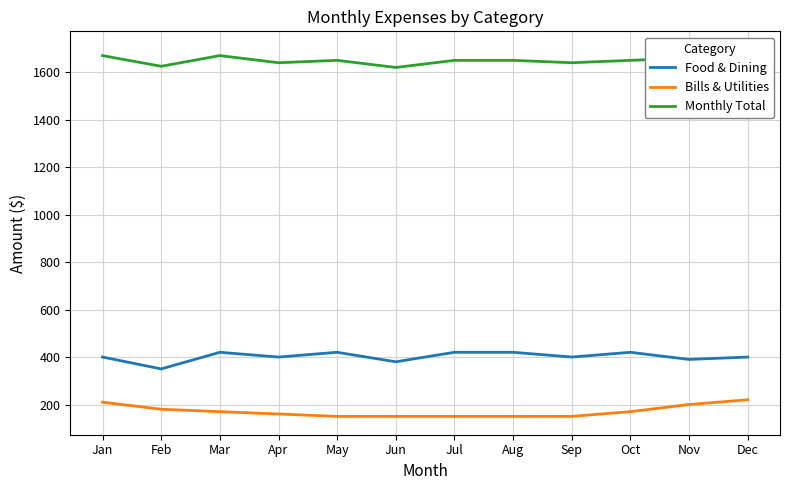

Between Apr and Dec, which is larger?

Apr